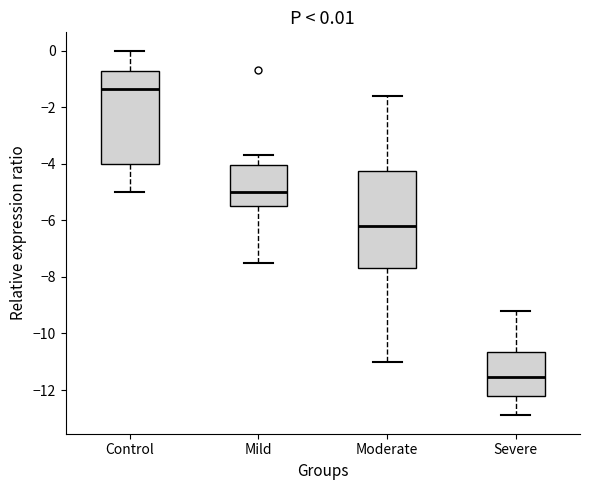

Which box's median line is the highest?

Control